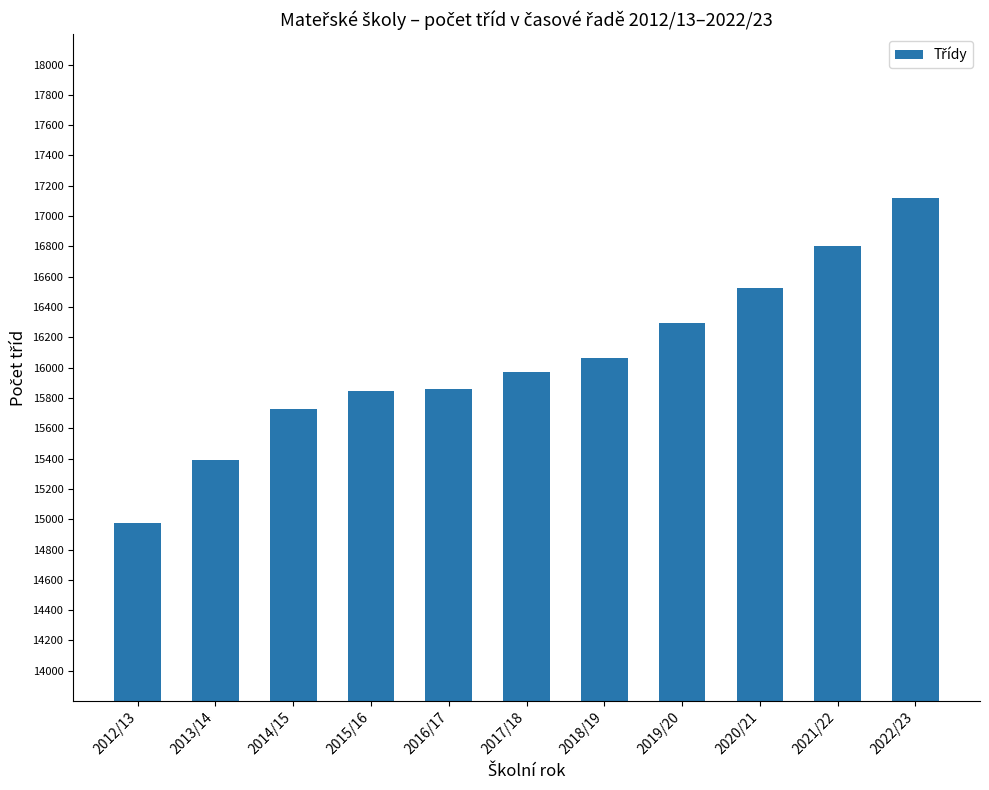

The chart shows a value of 16295 at 2019/20. True or false?

True